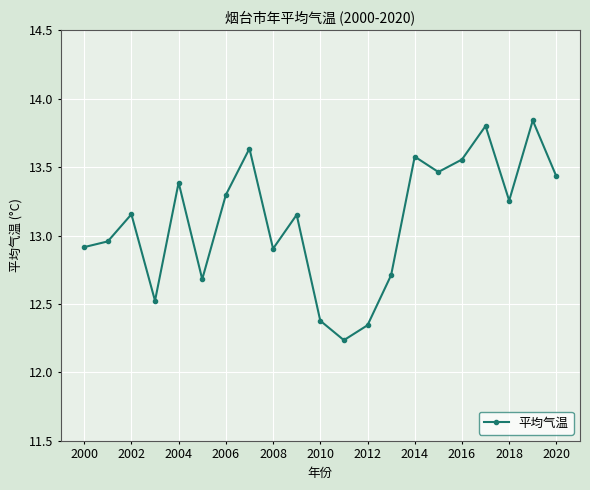

What is the sum of all values?

275.2